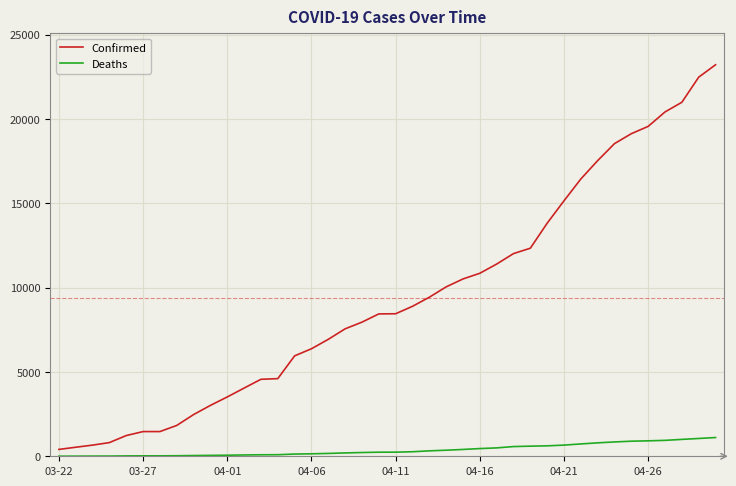

What is the average value of the Deaths series?

375